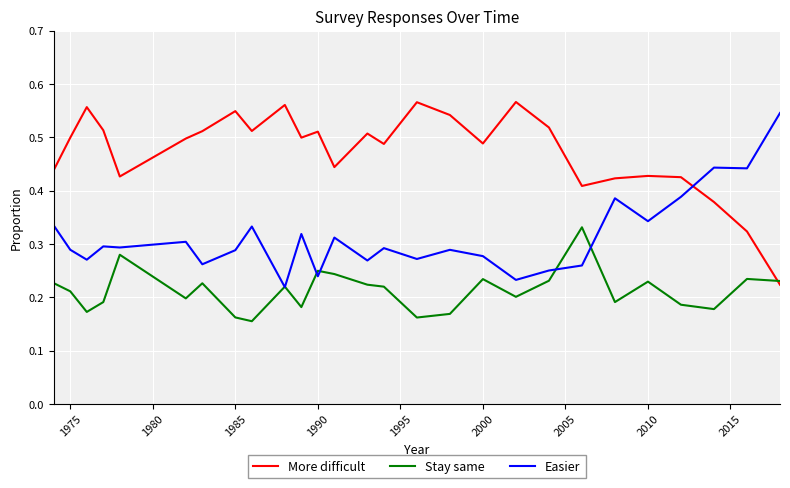

How many times do Easier and More difficult cross each other?

1